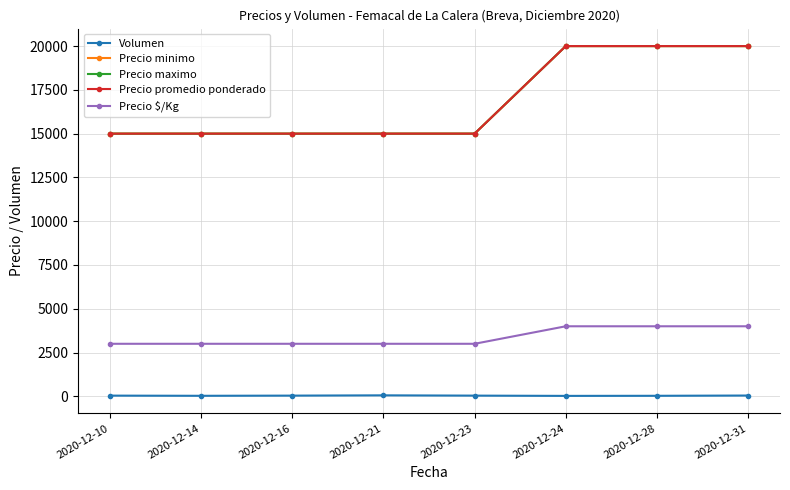

At which category is the sum across all series the highest?

2020-12-31